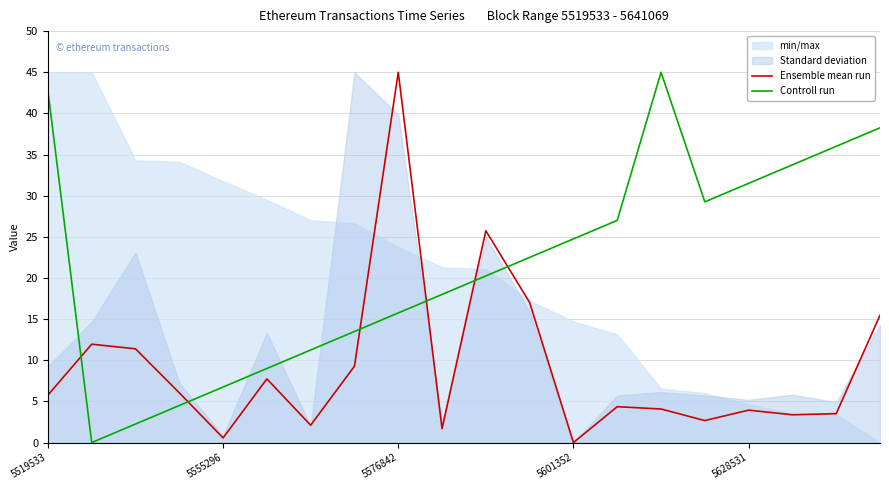

True or false: Controll run and Ensemble mean run intersect in this chart.

True